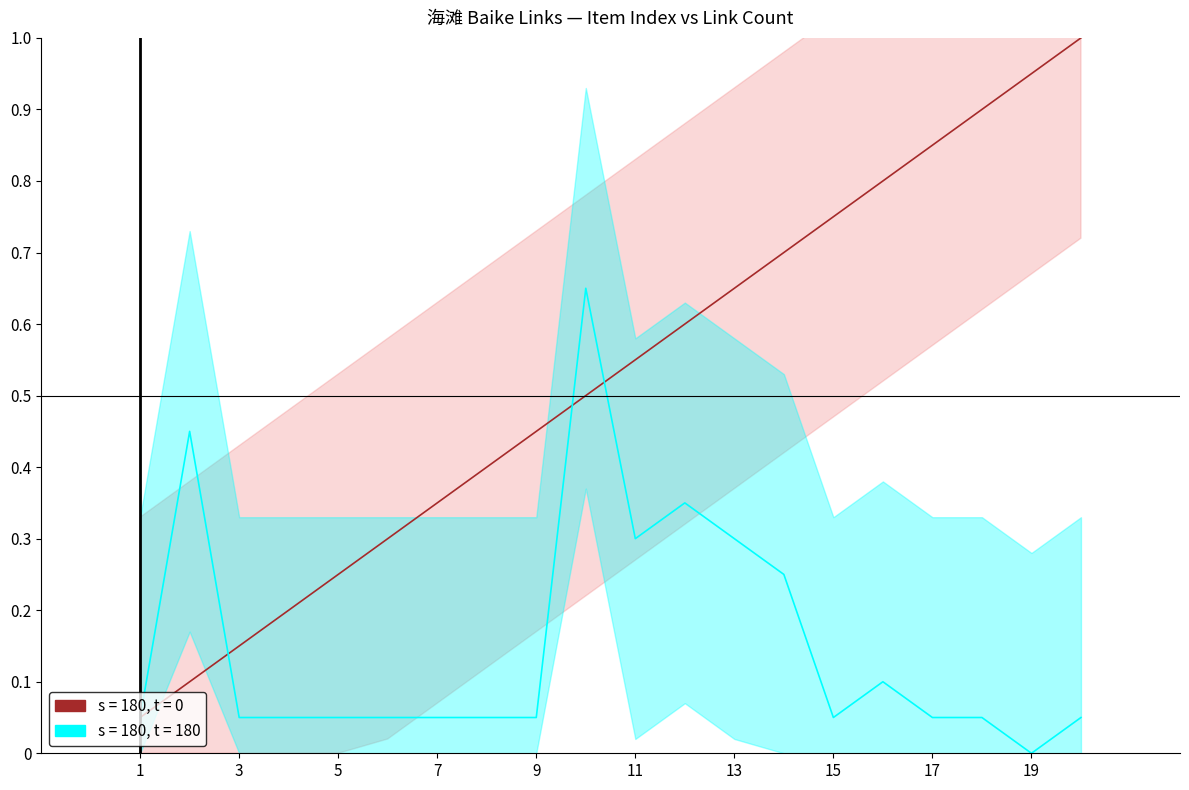

What is the difference between the highest and lowest values at 20?

0.9